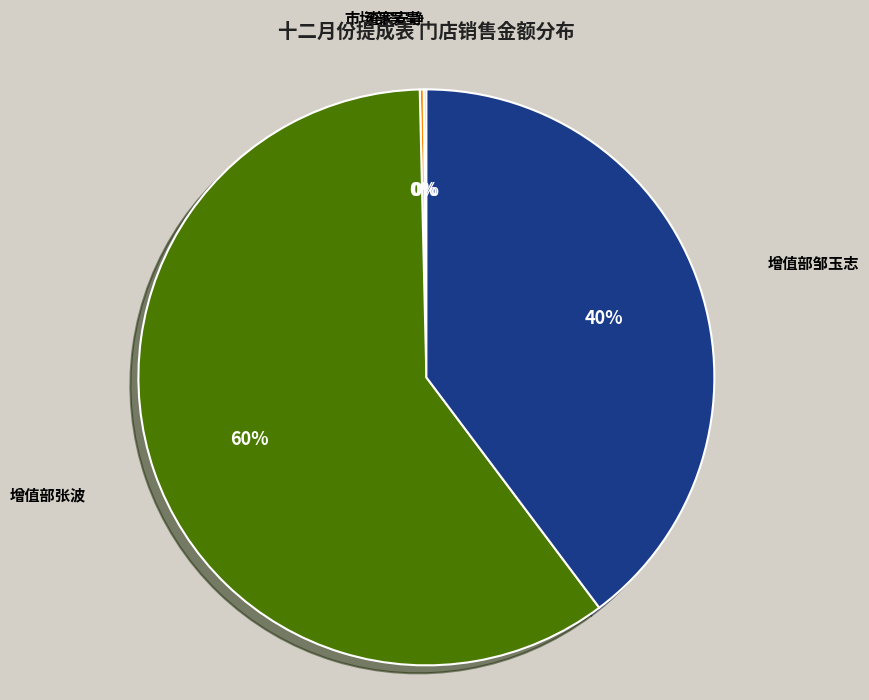

To the nearest percent, what is the average slice percentage?

25%